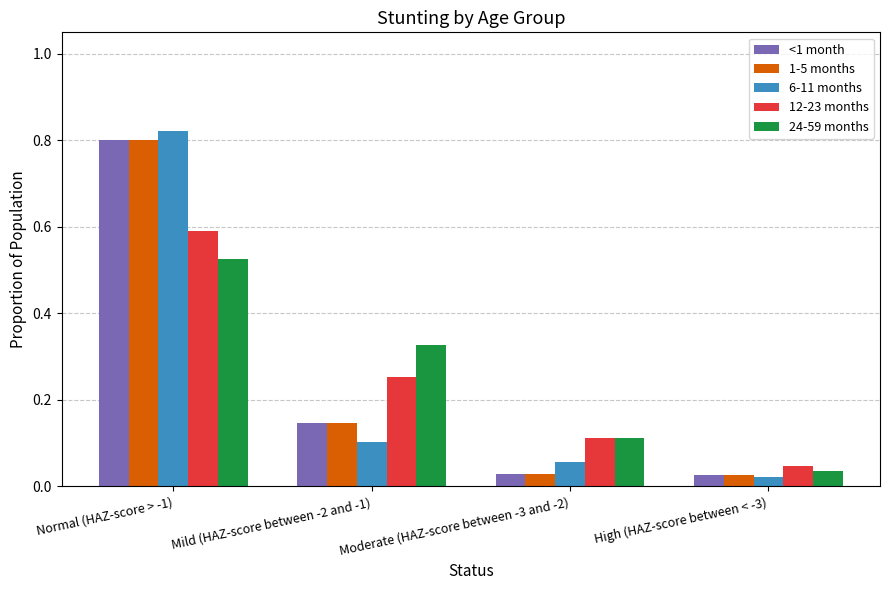

At how many categories does at least one series exceed 0?

4